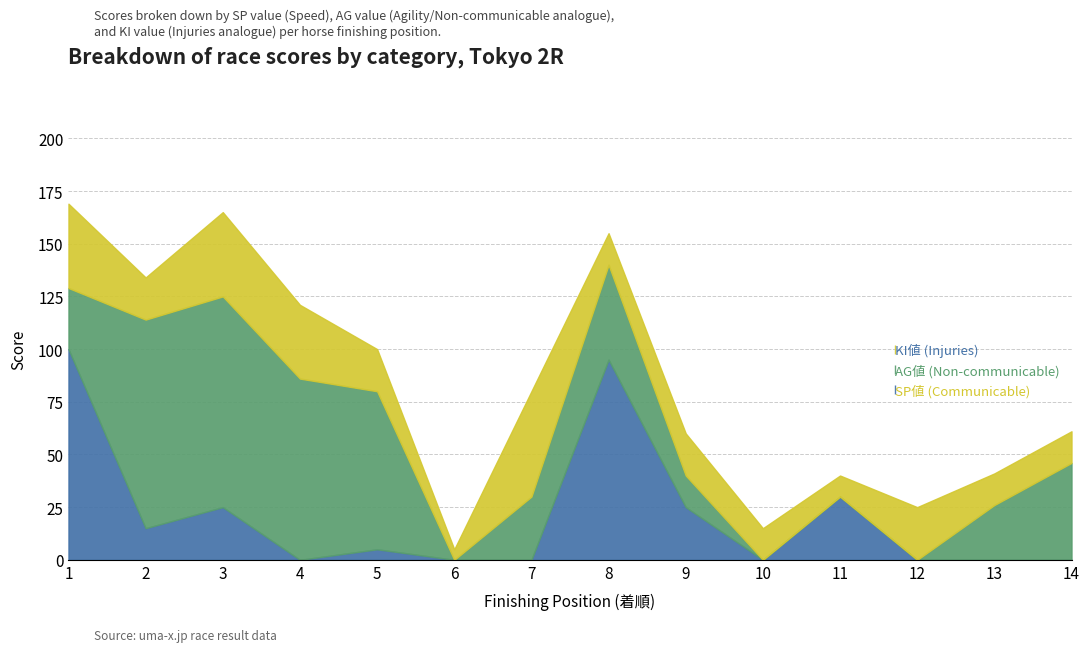

Which has a higher value, 5 or 2?

2